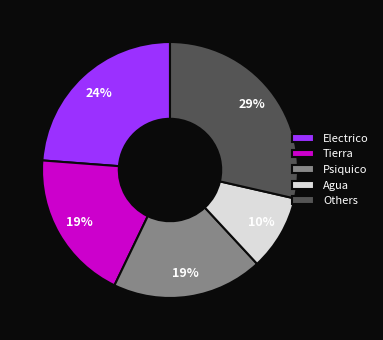

Between Agua and Psiquico, which is larger?

Psiquico